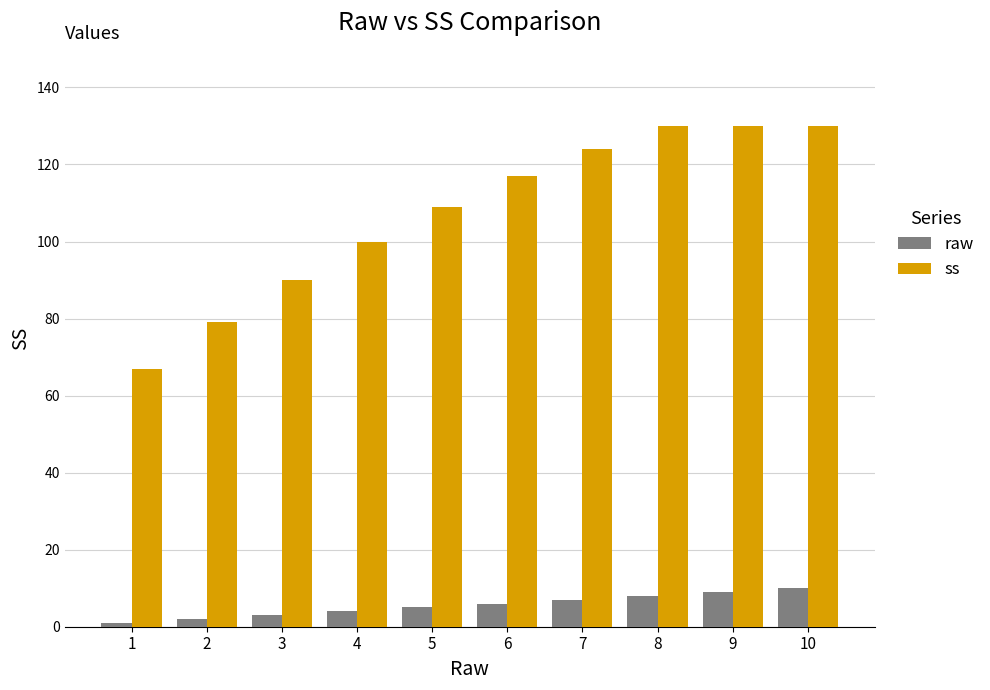

What is the difference between the second highest and second lowest values in the ss series?

51